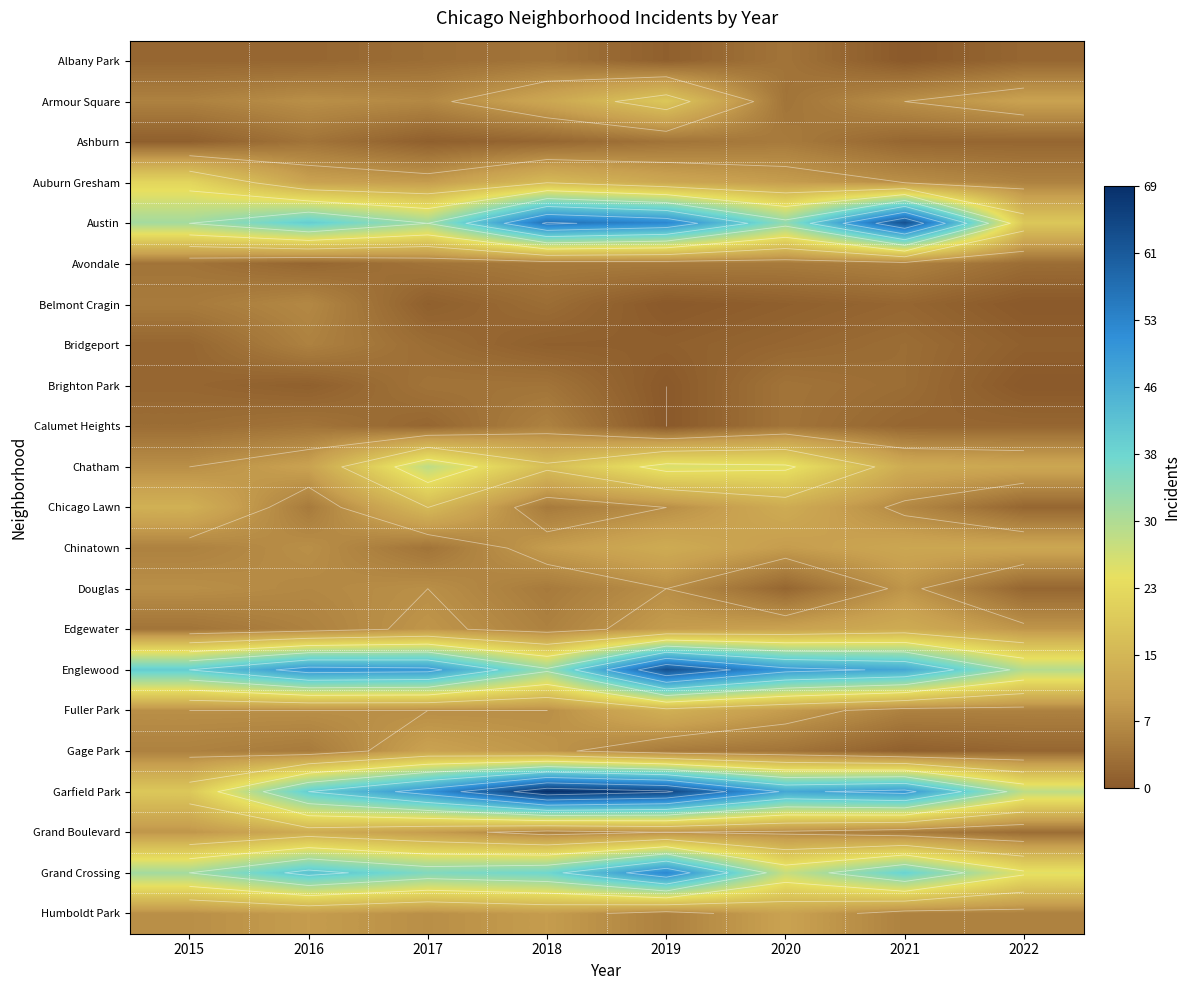

Is the value of Brighton Park at 2022 greater than the value of Gage Park at 2017?

No